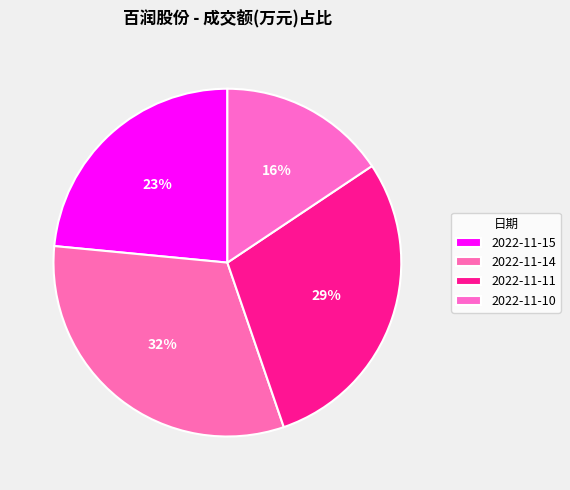

What is the change in value from 2022-11-11 to 2022-11-10?

-23516